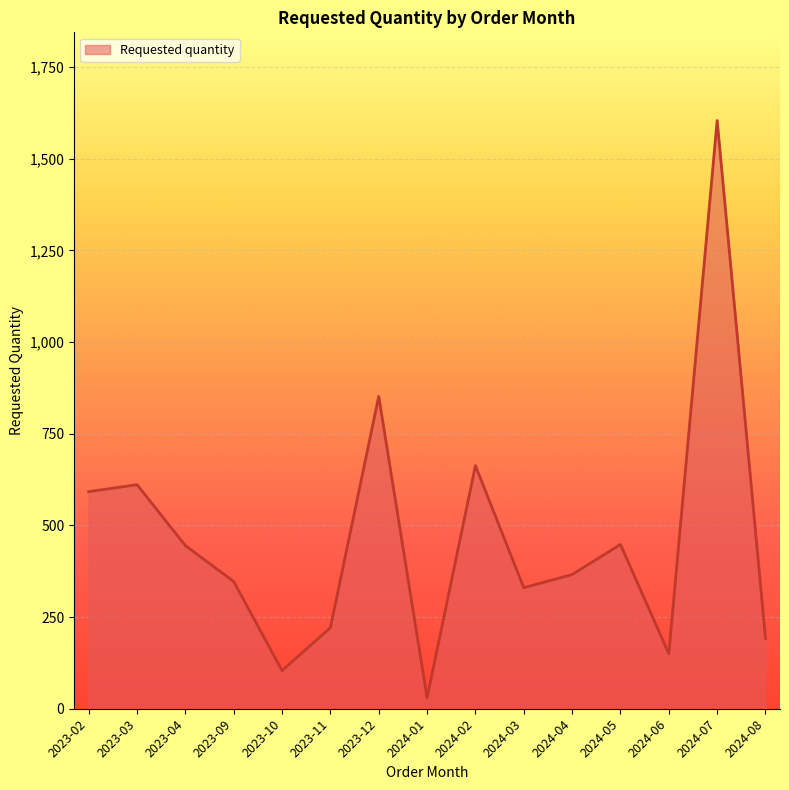

Which label corresponds to the largest value in the chart?

2024-07